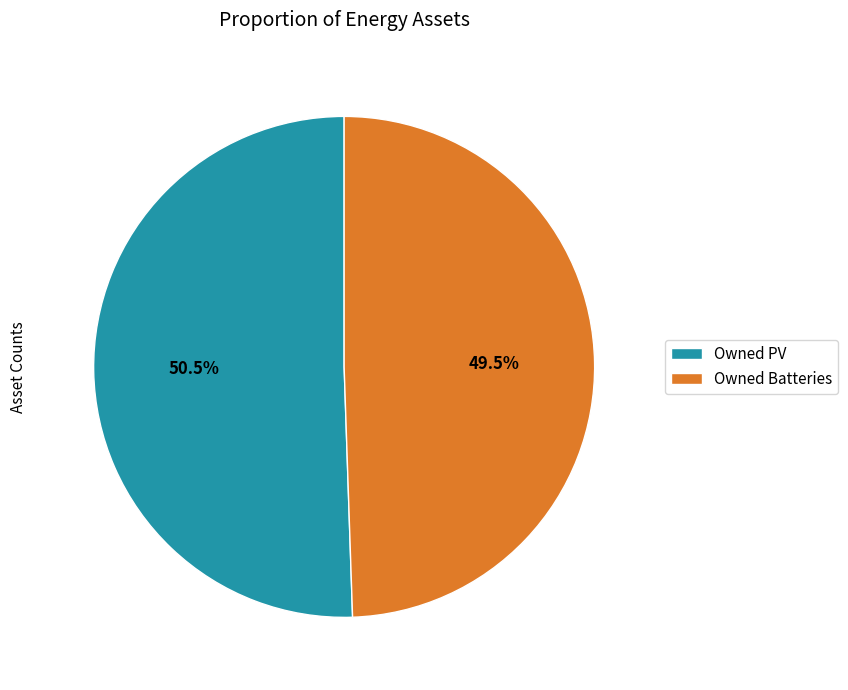

Rank the categories by value from lowest to highest.

Owned Batteries, Owned PV